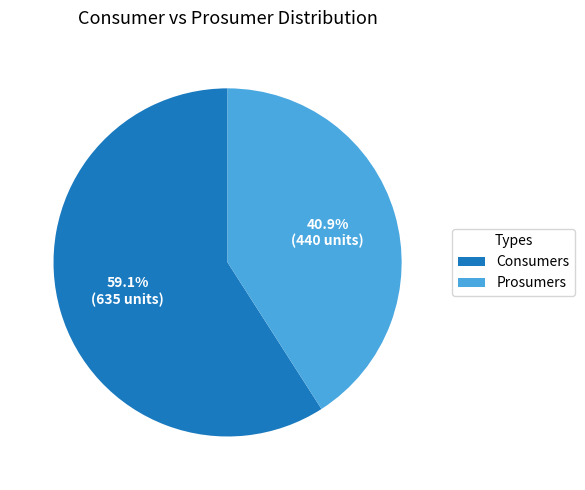

How much of the chart is everything except Consumers?

40.9%